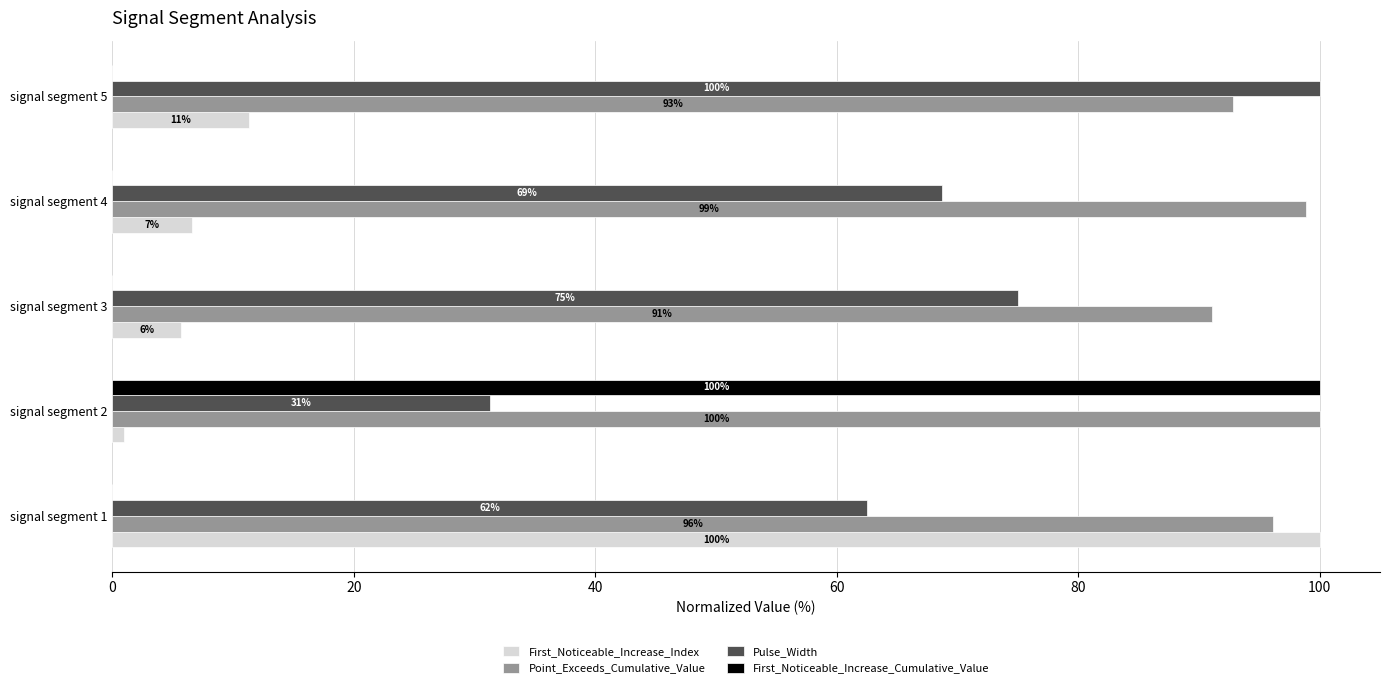

True or false: Point_Exceeds_Cumulative_Value has a value of 50.3 at signal segment 1.

False